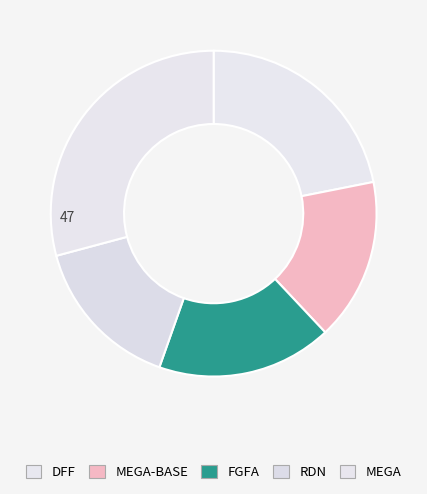

Is it true that DFF is 13% of the pie?

False